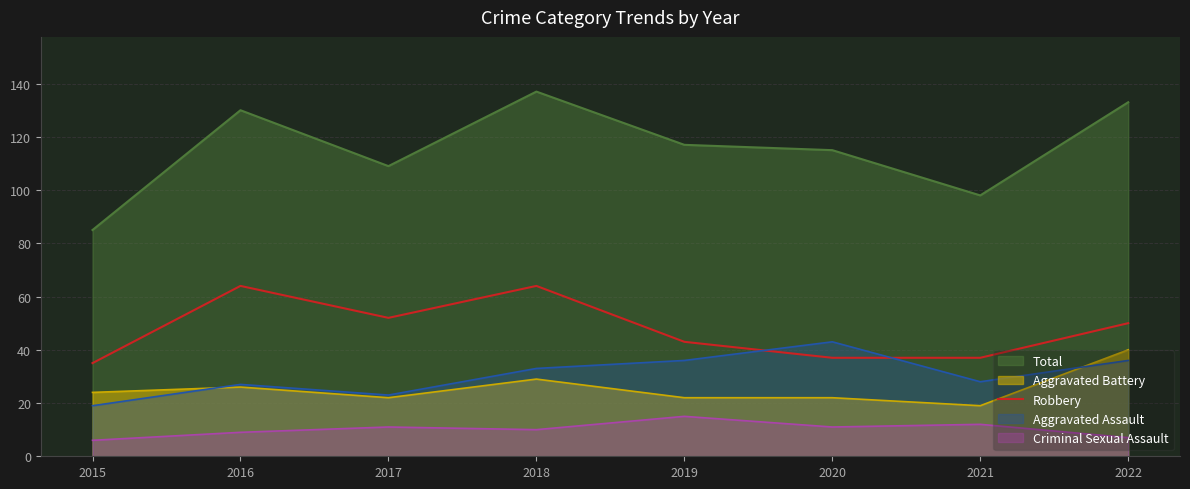

How many lines are shown in the chart?

5